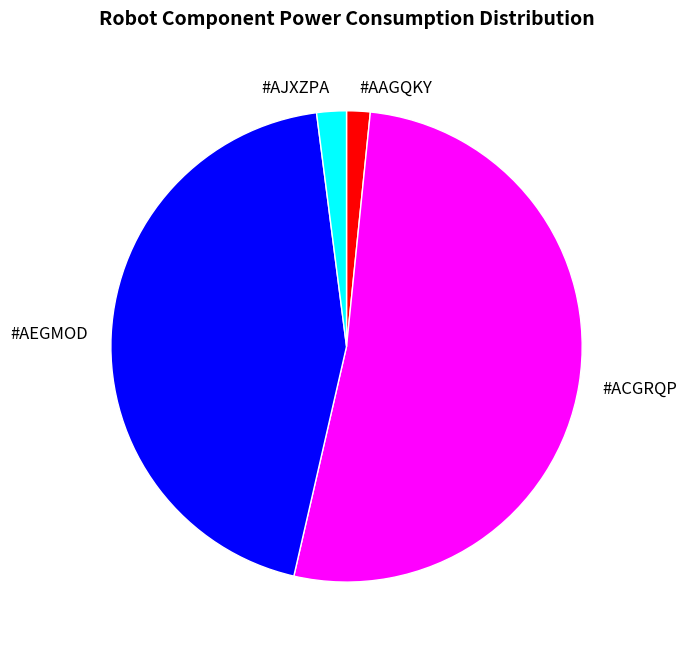

Is the sum of #AJXZPA and #ACGRQP greater than half?

Yes